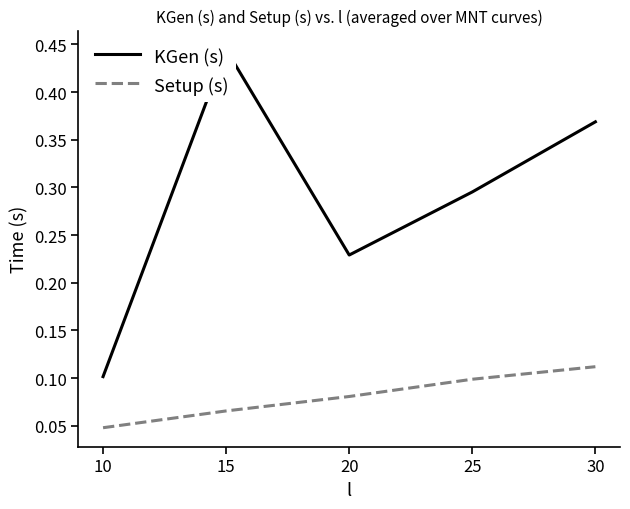

What is the sum of the KGen (s) values at 10 and 30?

0.5